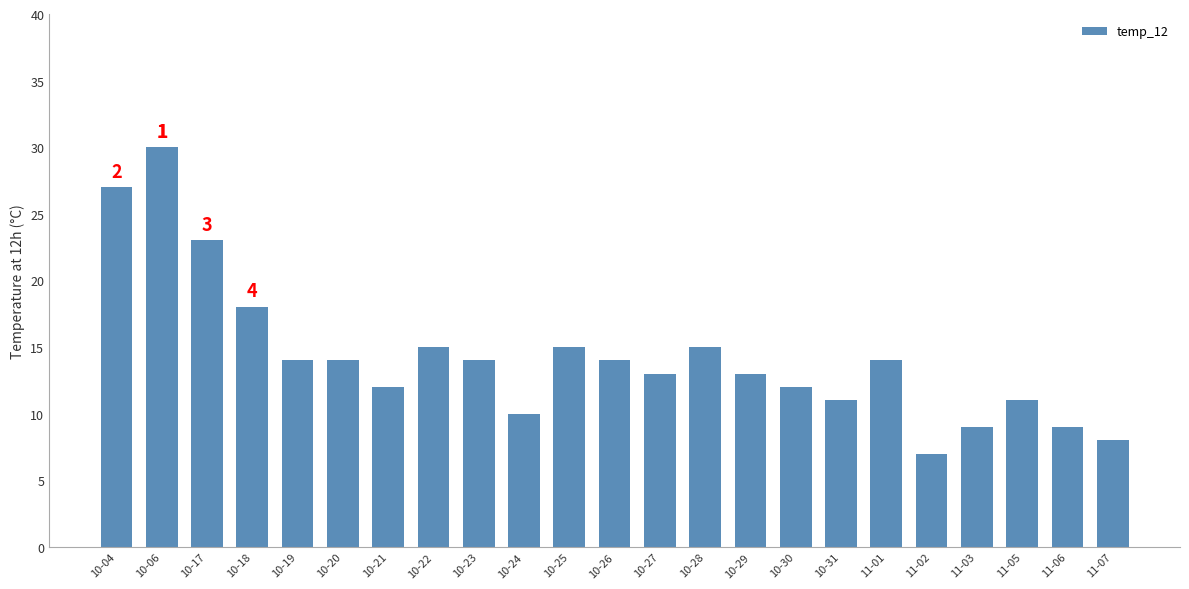

True or false: the data shows 23 at 10-23.

False